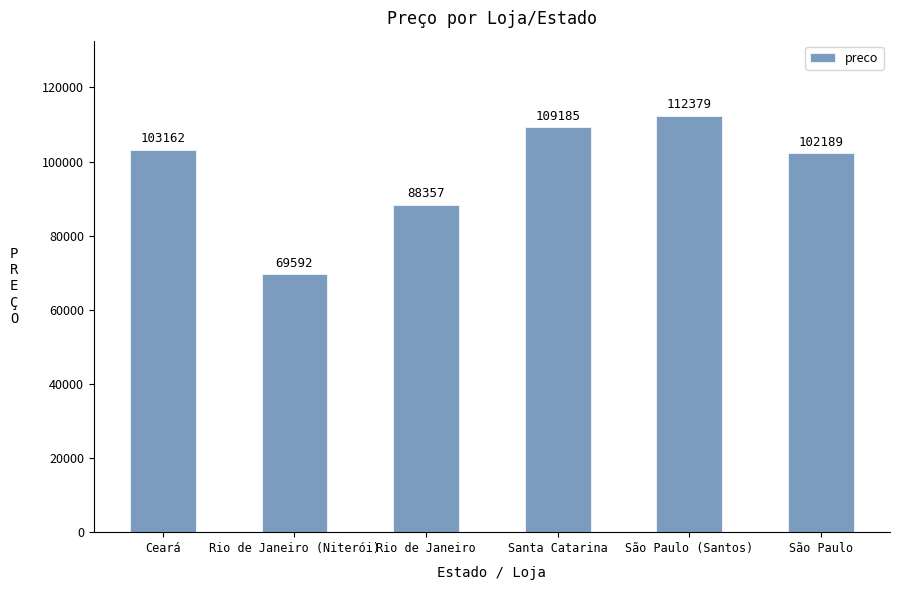

Reading left to right, extract all data points from this chart.

103162	69592	88357	109185	112379	102189